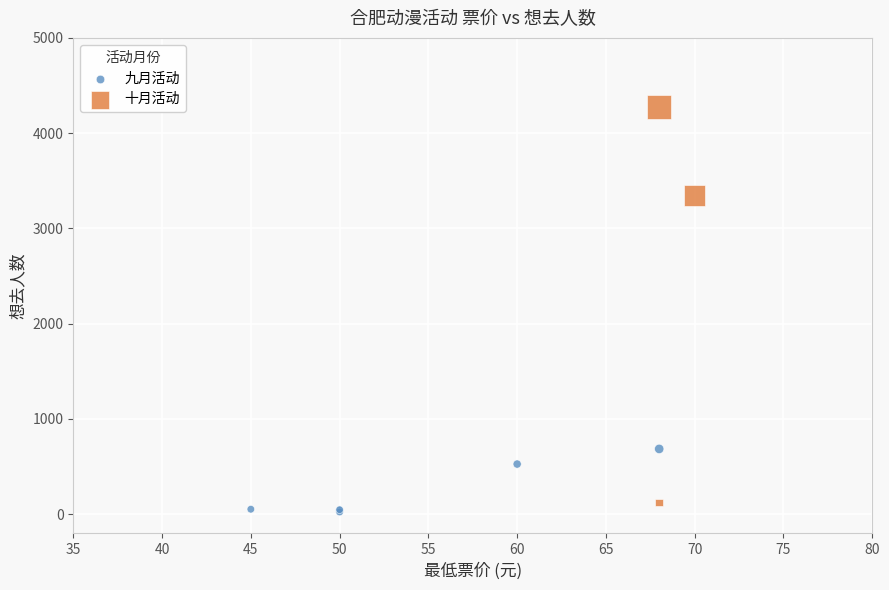

What are all the series names shown in the legend?

九月活动, 十月活动